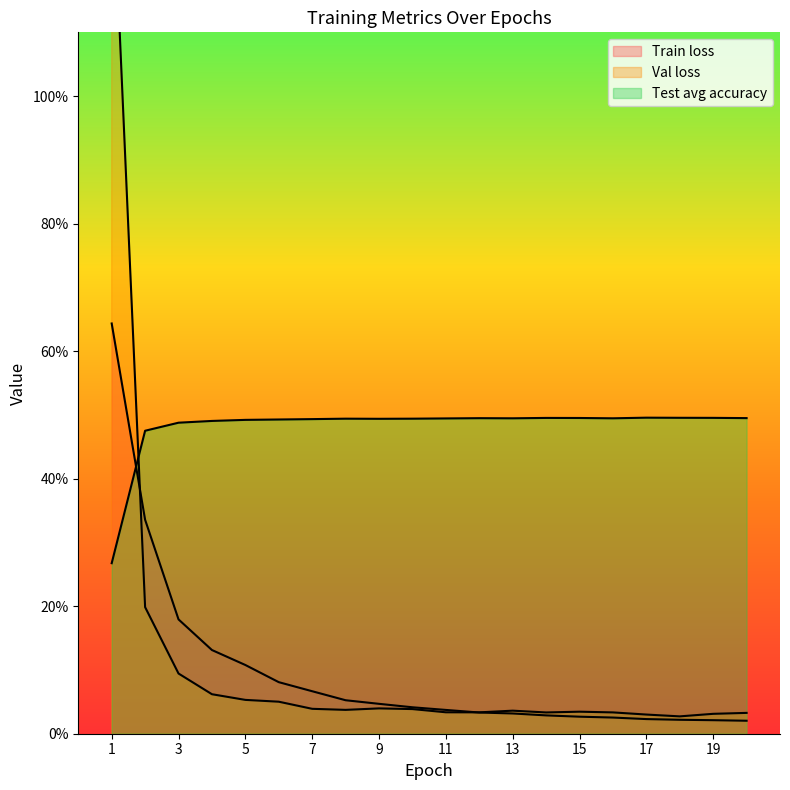

What is the average value of the Test average accuracy series?

48.2